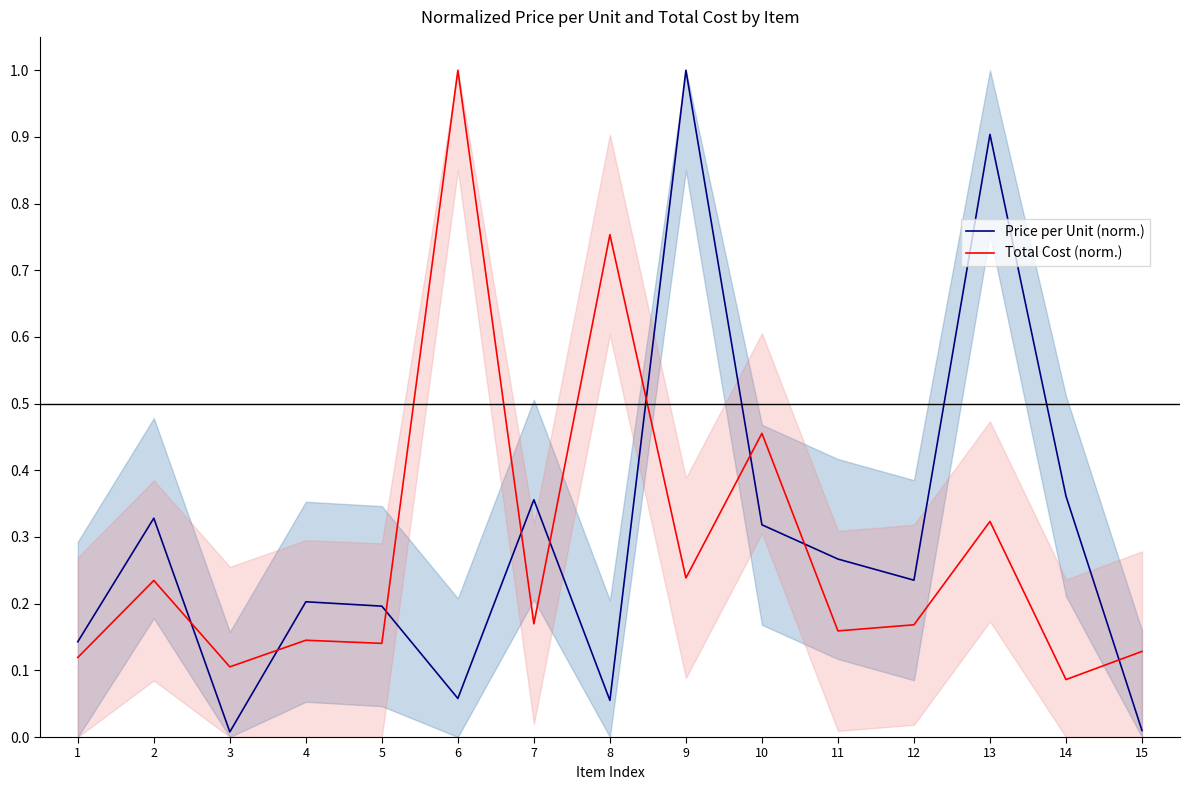

What is the value of the Total Cost (norm.) point at the 8th from the left?

0.8